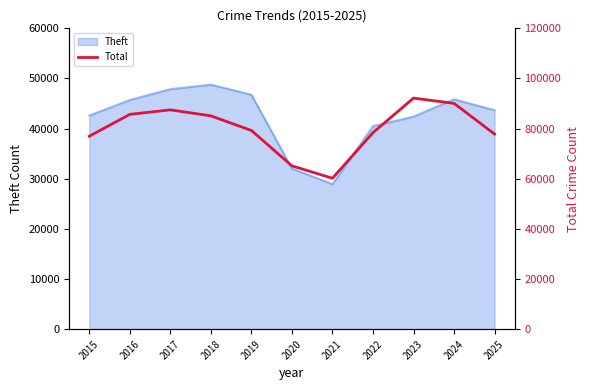

True or false: Theft has a value of 43672 at 2025.

True